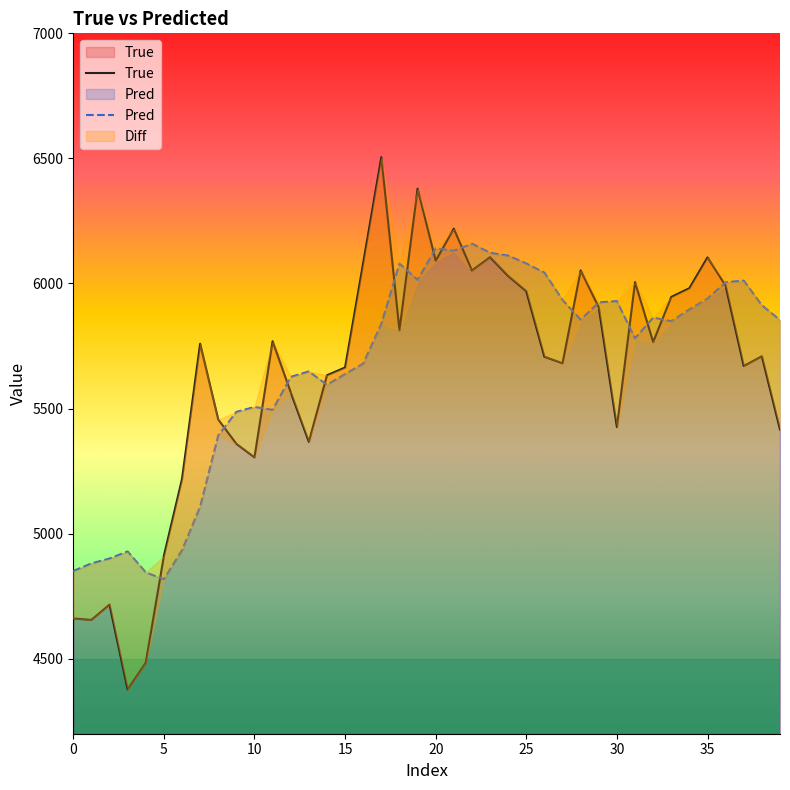

List the series in order of their peak value, lowest first.

Pred, True